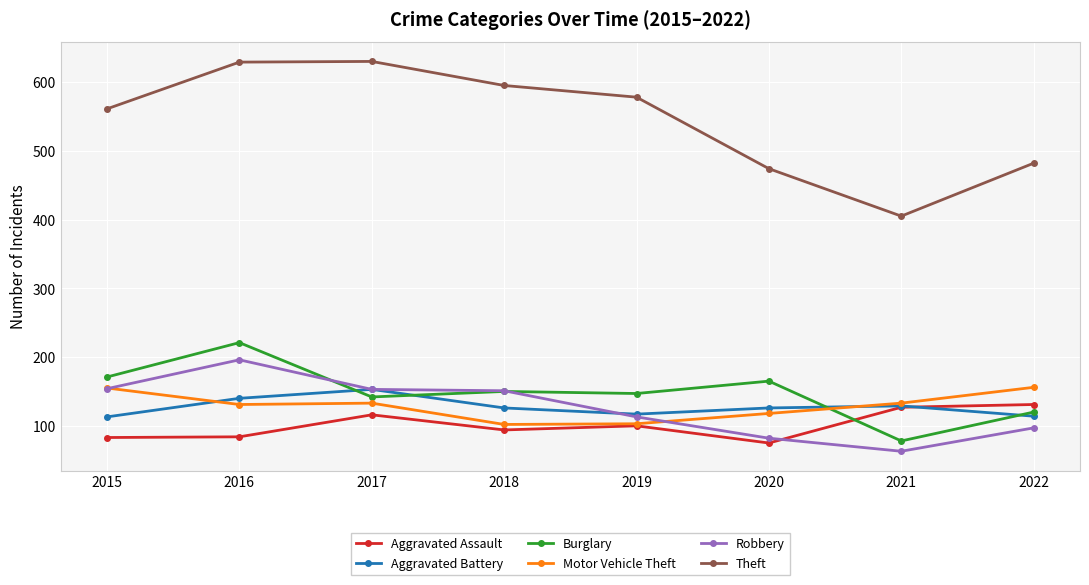

True or false: Robbery and Theft intersect in this chart.

False